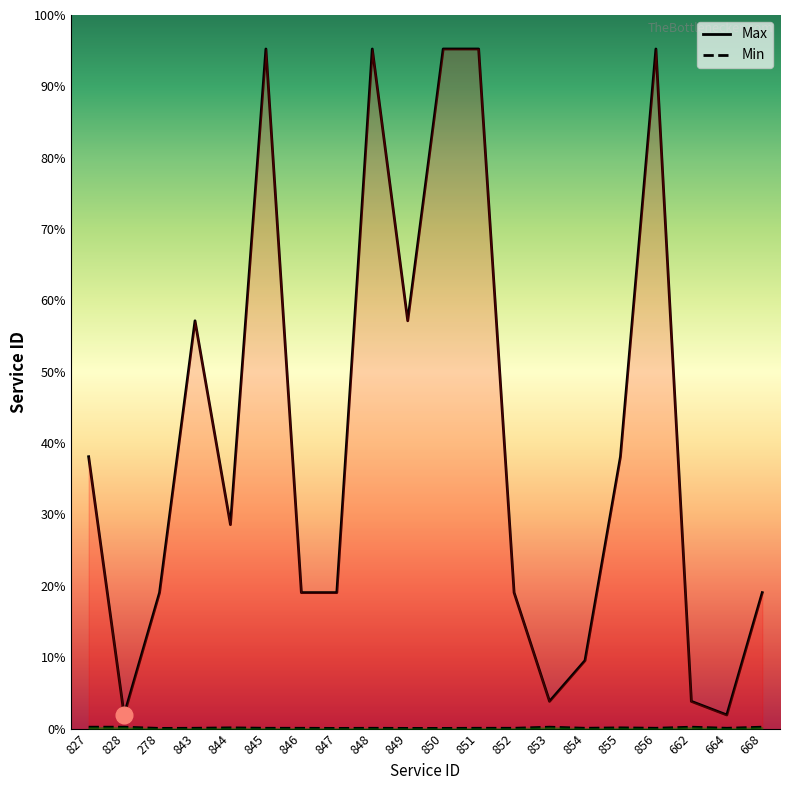

What is the sum of all Max values?

426000